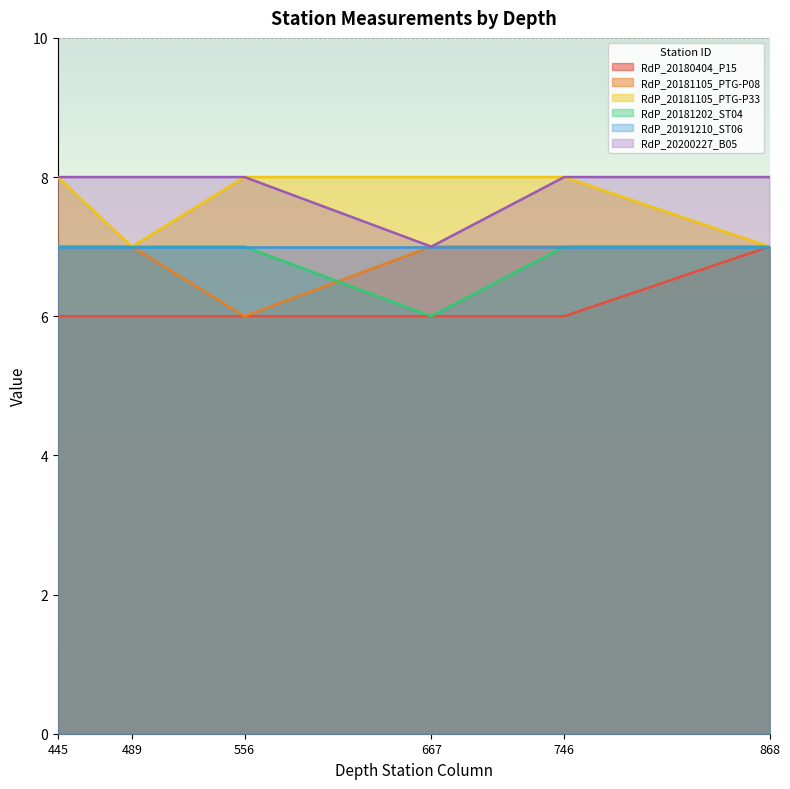

Which series changed the most between 746 and 868?

RdP_20180404_P15